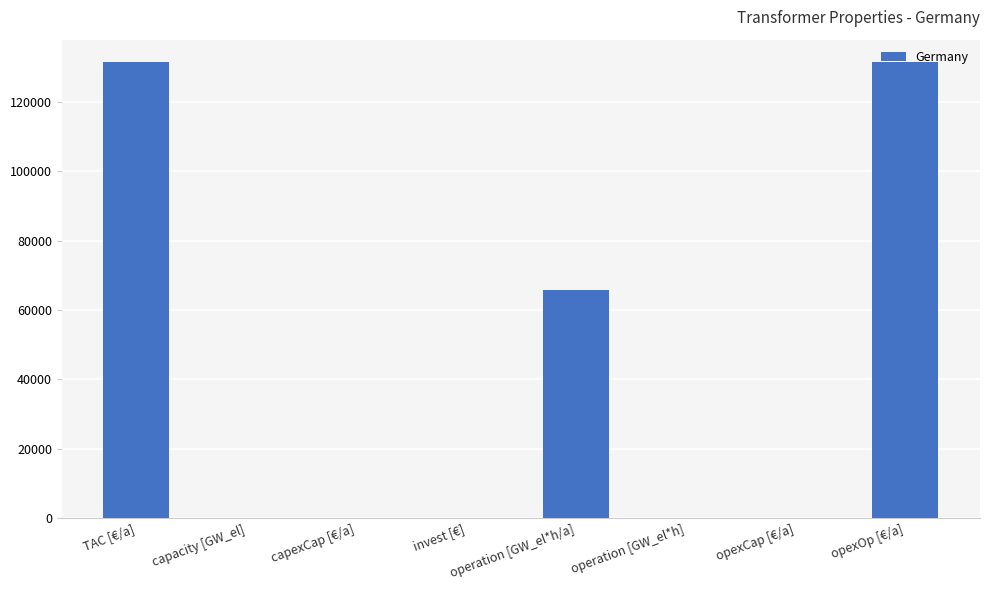

How many data points are above 30?

4